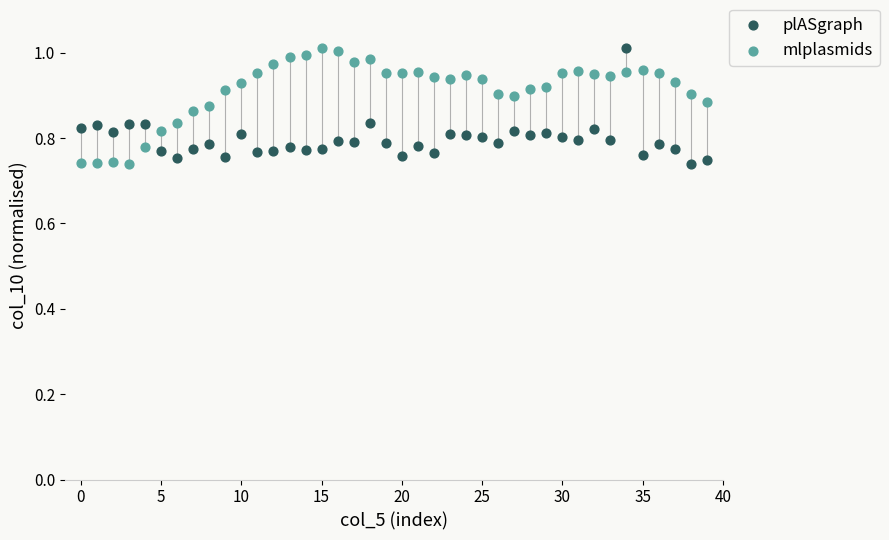

Across all data points, what is the range of Y values (max minus min)?

0.3